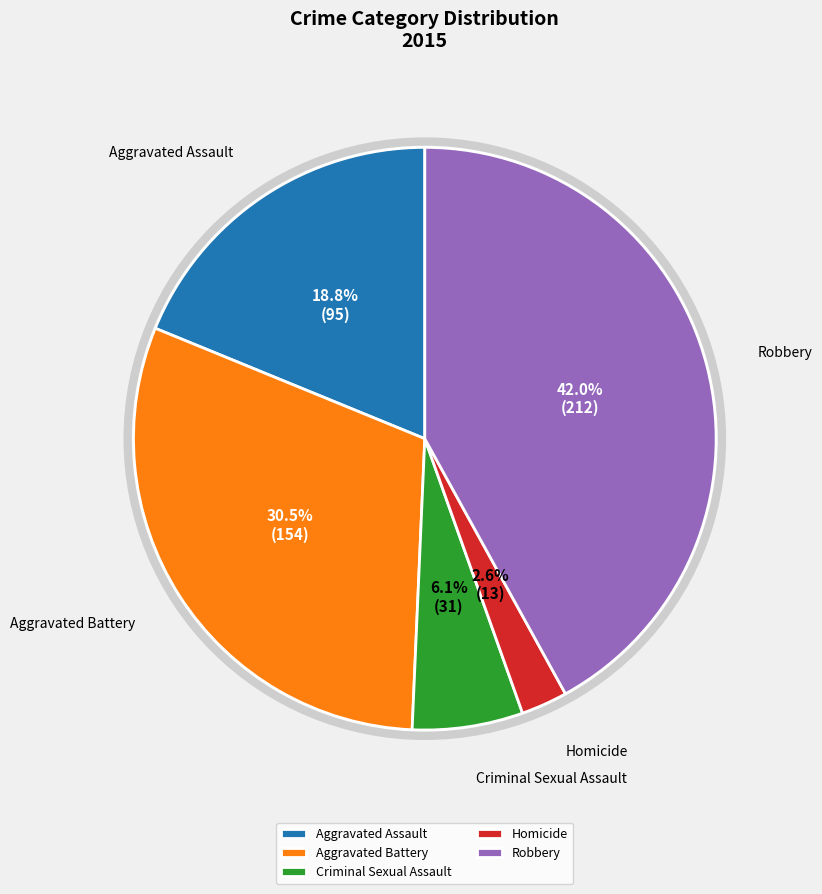

How many segments does this pie chart have?

5